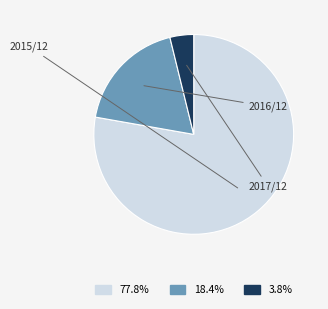

Is there a majority slice in this chart?

Yes